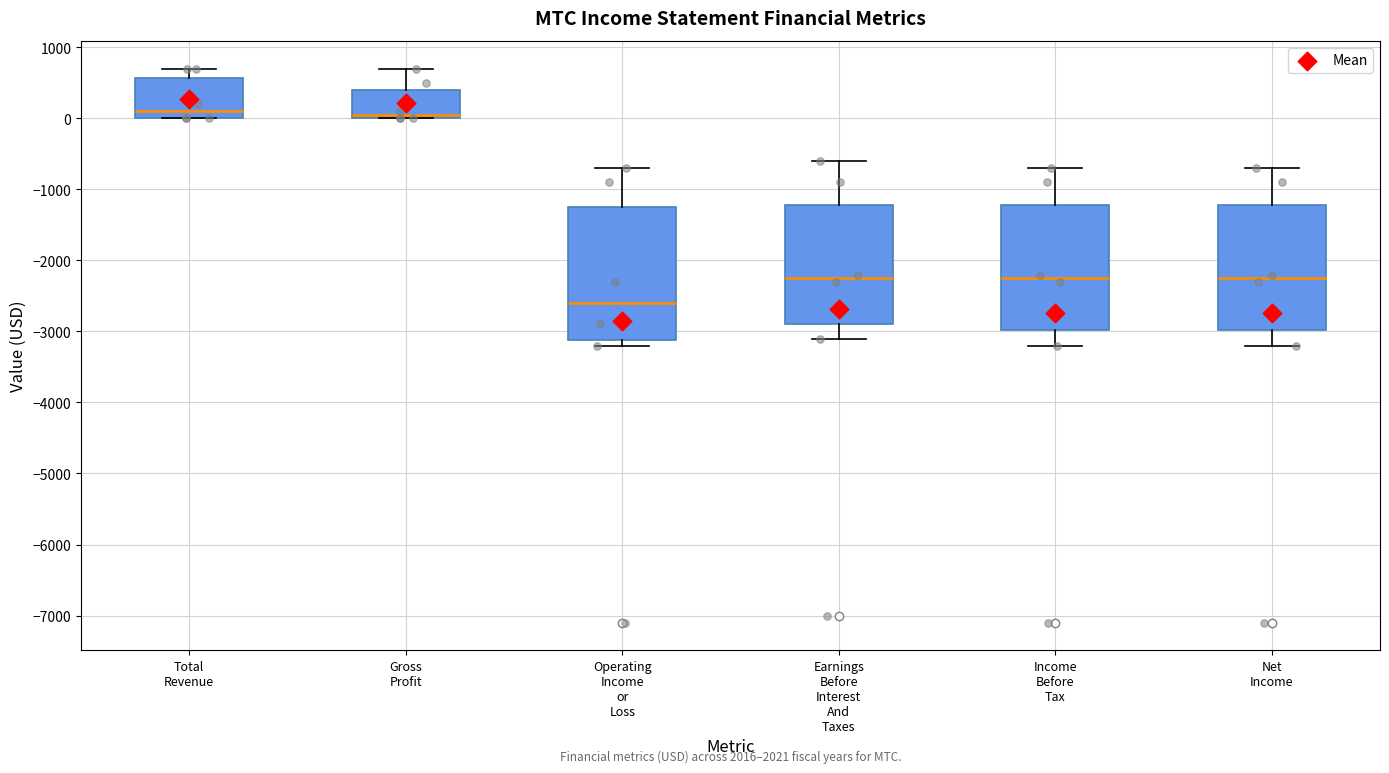

Reading left to right, transcribe this box plot: for each box, give where its median line is, the range the box spans, and where its two whiskers end, as read against the y-axis. The values are not printed on the chart, so give them approximately, as read against the axis.

Total Revenue: median 100, box 0 to 600, whiskers 0 to 700
Gross Profit: median 100, box 0 to 400, whiskers 0 to 700
Operating Income or Loss: median -2600, box -3100 to -1200, whiskers -3200 to -700
Earnings Before Interest And Taxes: median -2200, box -2900 to -1200, whiskers -3100 to -600
Income Before Tax: median -2200, box -3000 to -1200, whiskers -3200 to -700
Net Income: median -2200, box -3000 to -1200, whiskers -3200 to -700